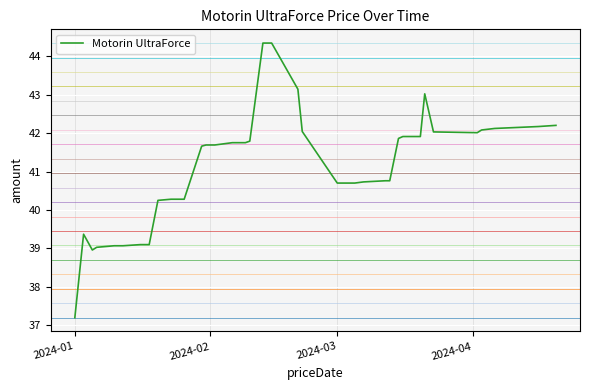

What is the difference between the maximum and minimum values?

7.1